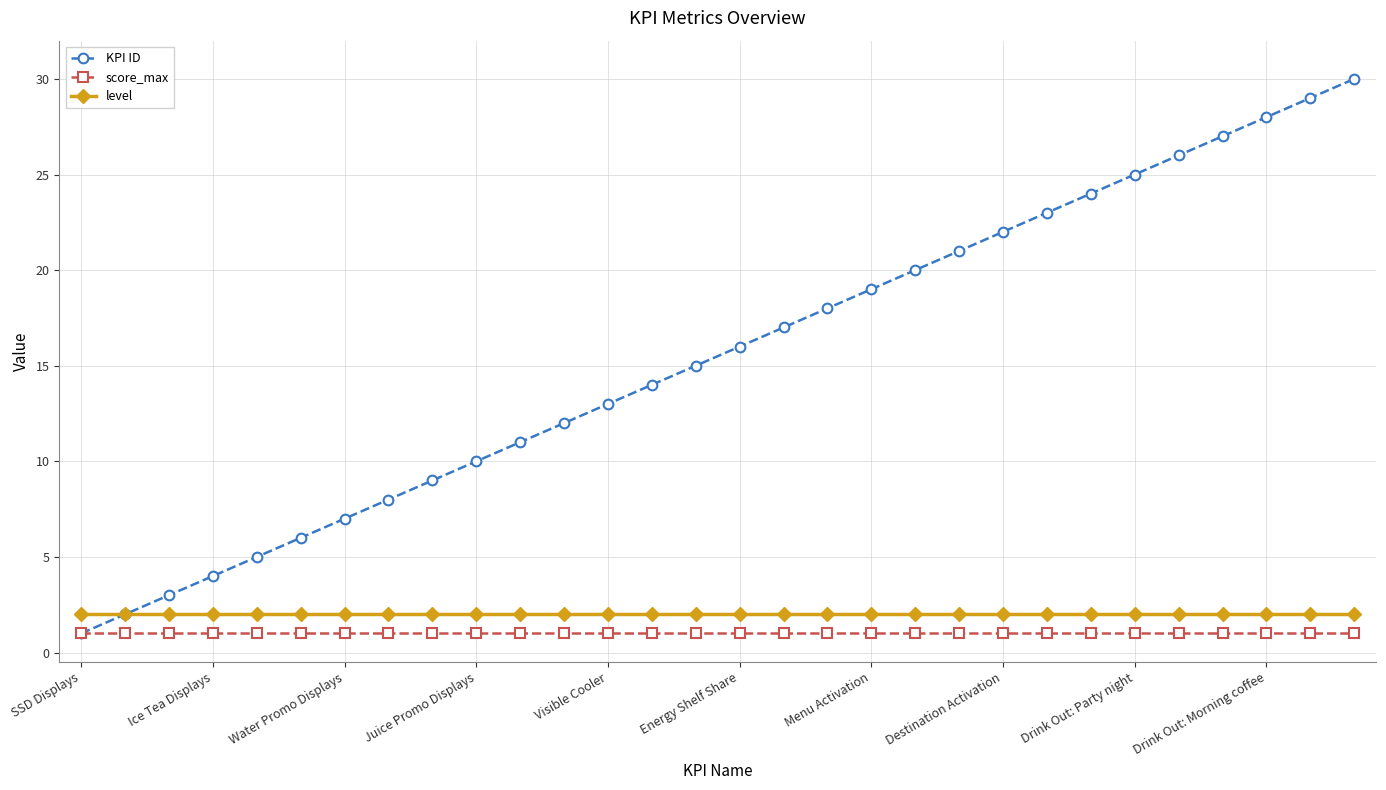

True or false: KPI ID has more than 2 points higher than both neighbors.

False